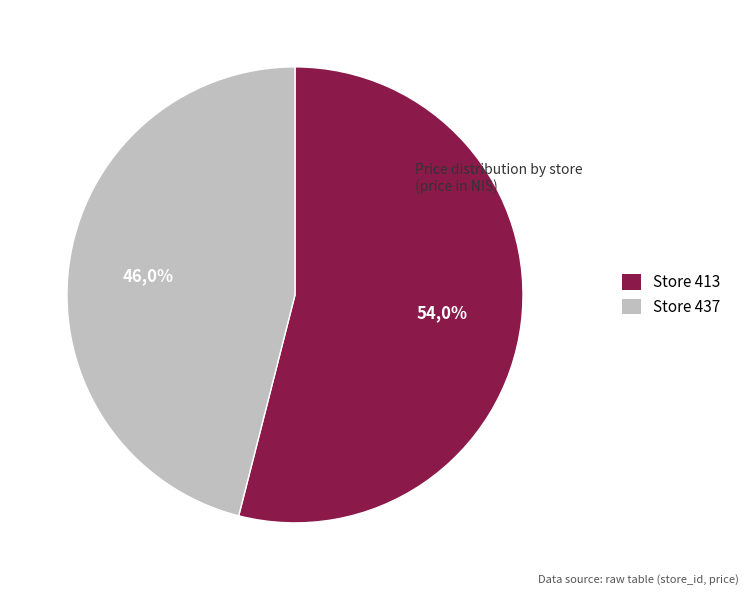

What portion of the pie excludes 437?

54.0%